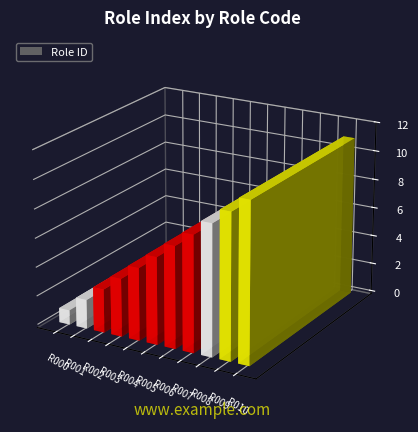

What is the value of the 1st bar from the left?

1